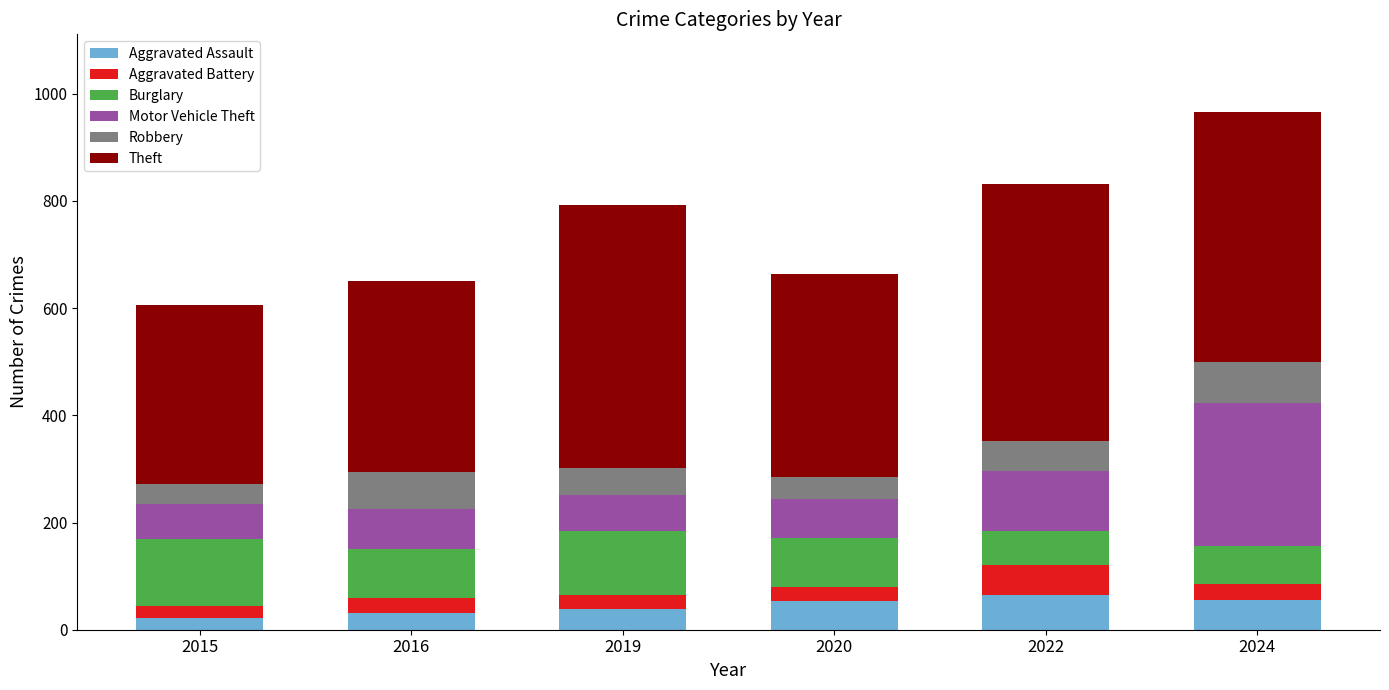

True or false: Aggravated Assault has a value of 64 at 2022.

True